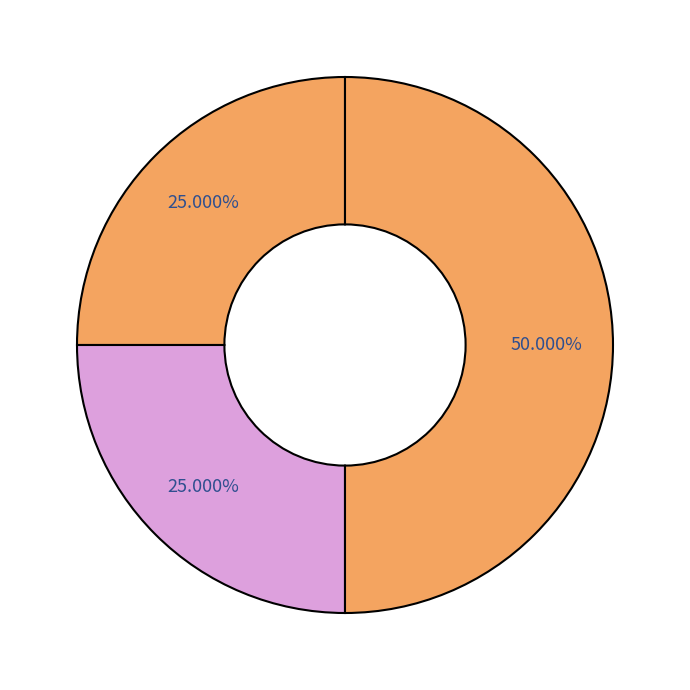

Is there a majority slice in this chart?

No